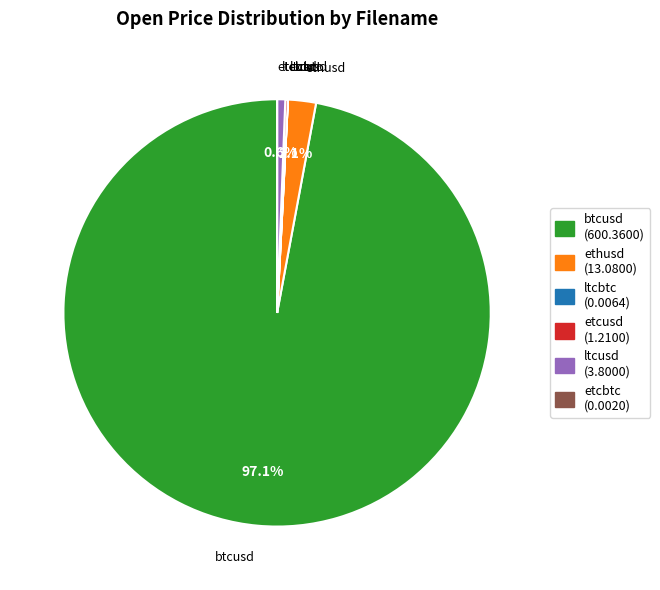

How much of the chart is everything except ltcusd (3.8000)?

99.4%